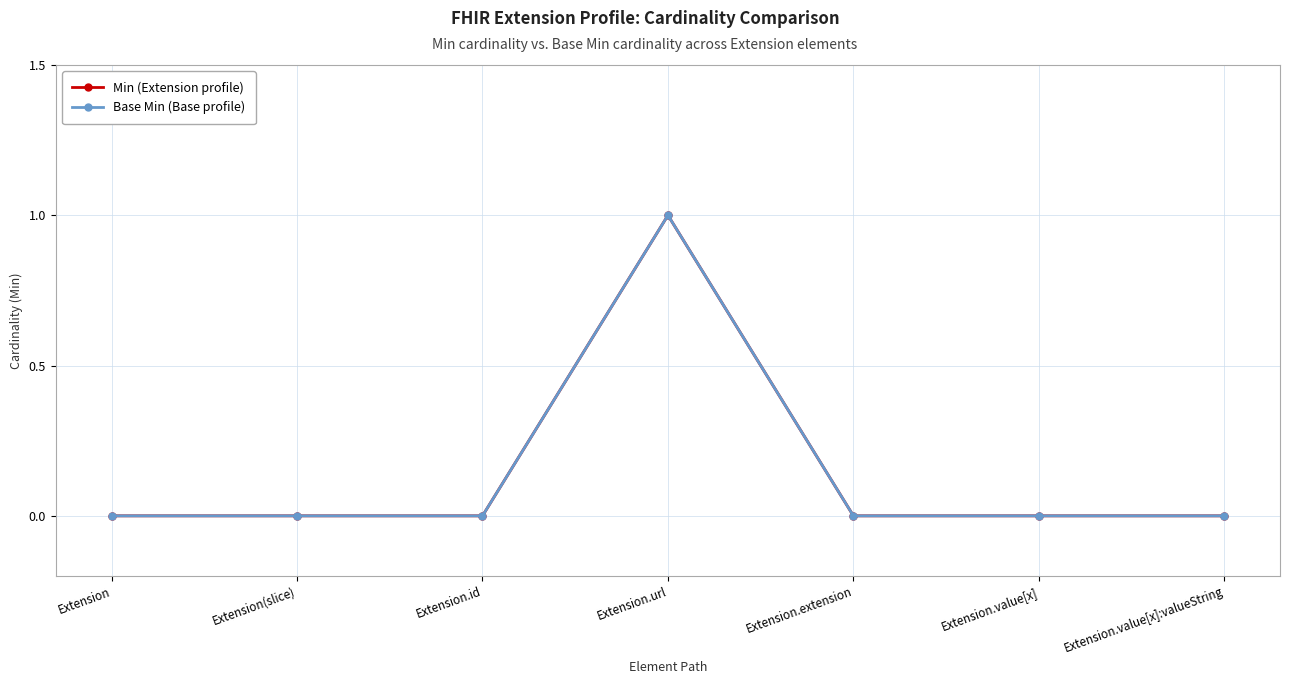

Which category has the lowest value in the Min (Extension profile) series?

Extension